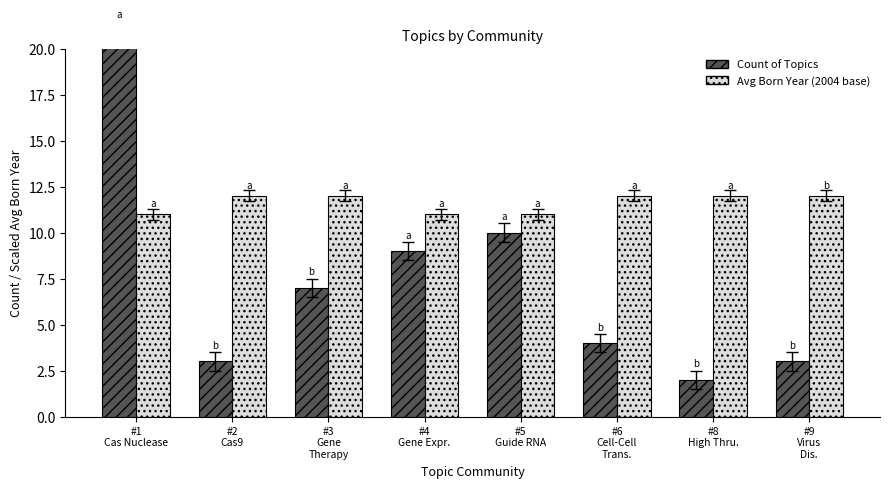

What position from the right is #8
High Thru.?

2